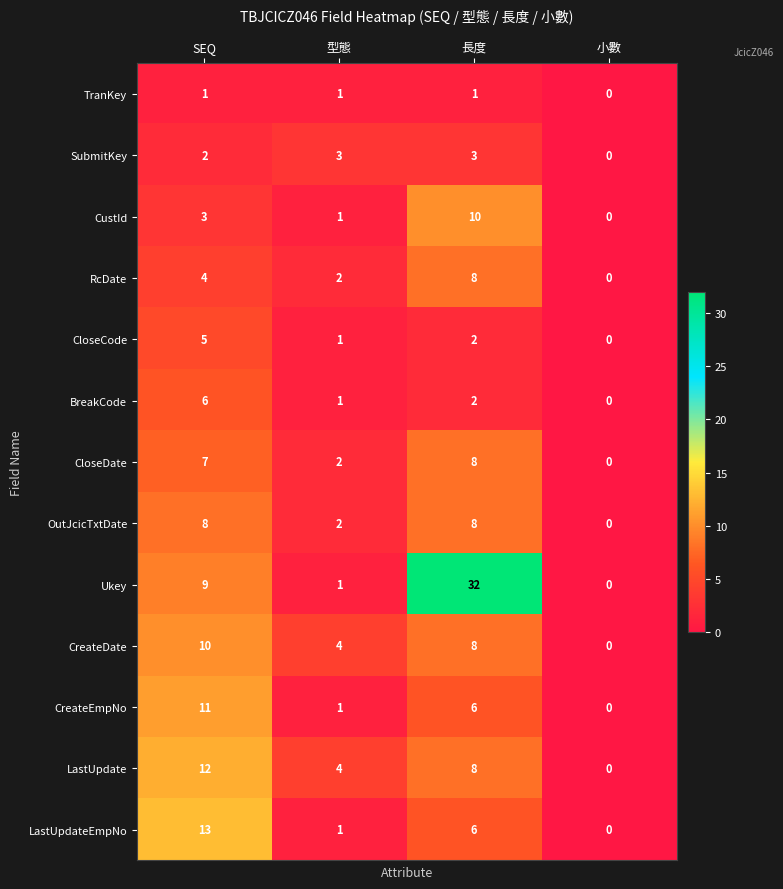

Where is RcDate nearest to the value 4?

SEQ